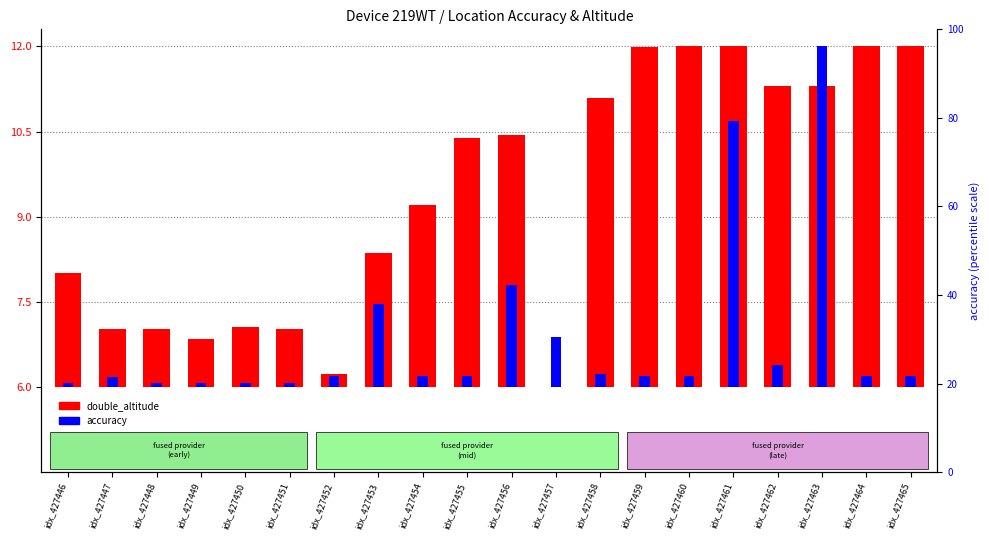

At which category is the sum across all series the highest?

idx_427463